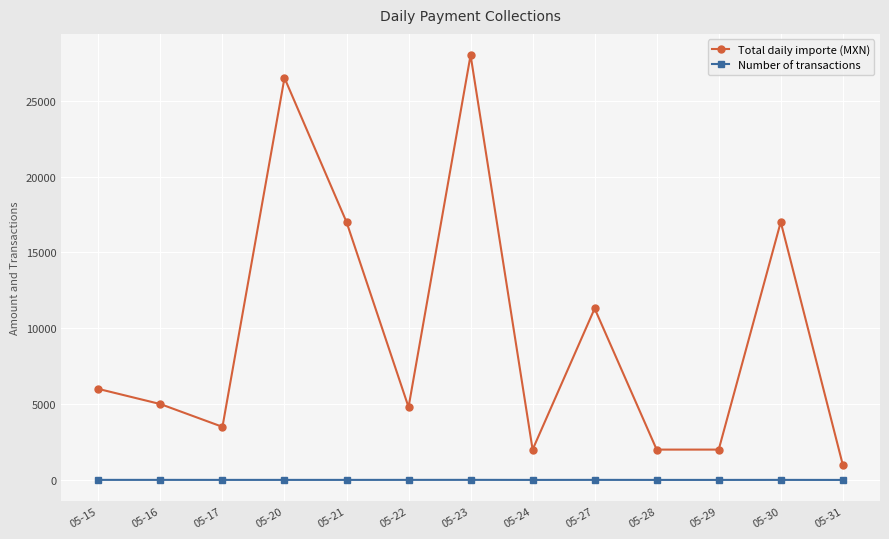

Is this an area chart (filled region under the line)?

No